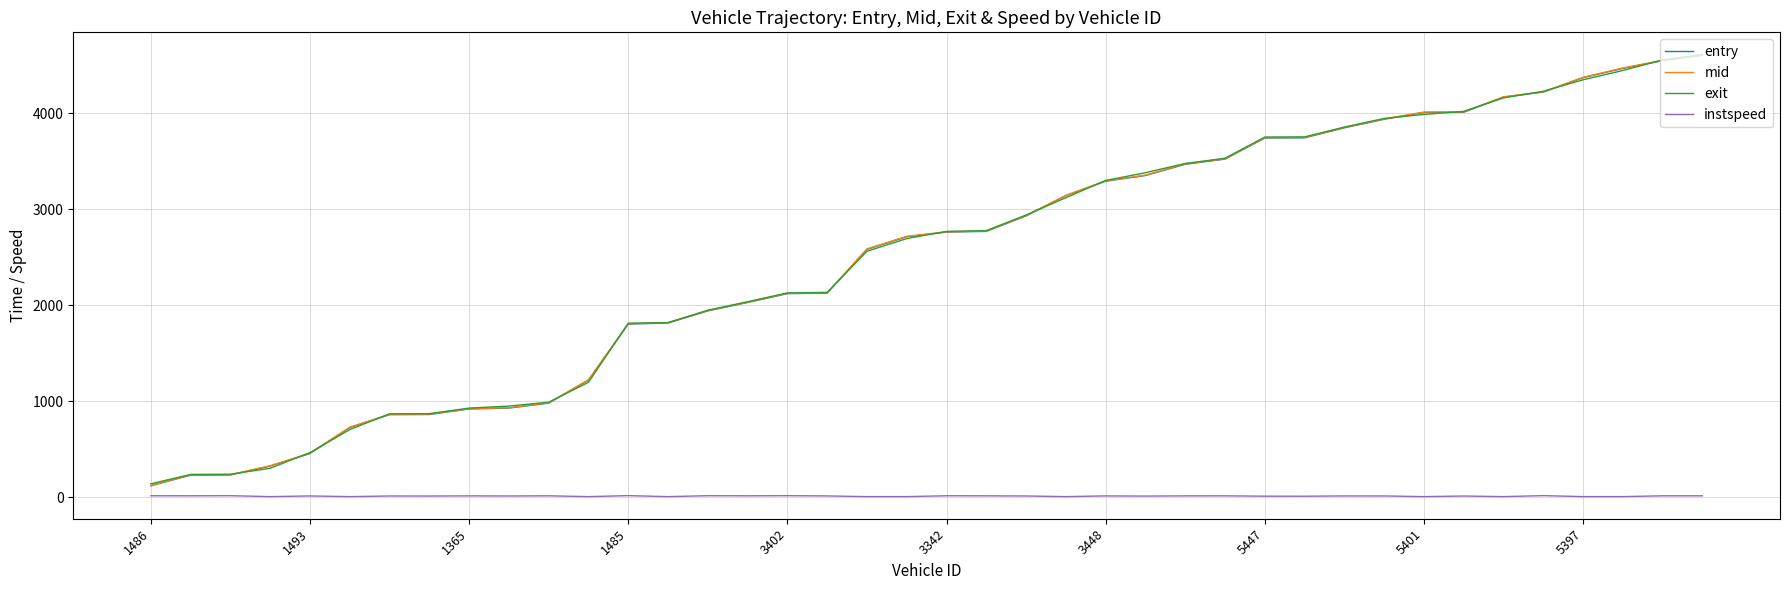

True or false: mid and instspeed intersect in this chart.

False